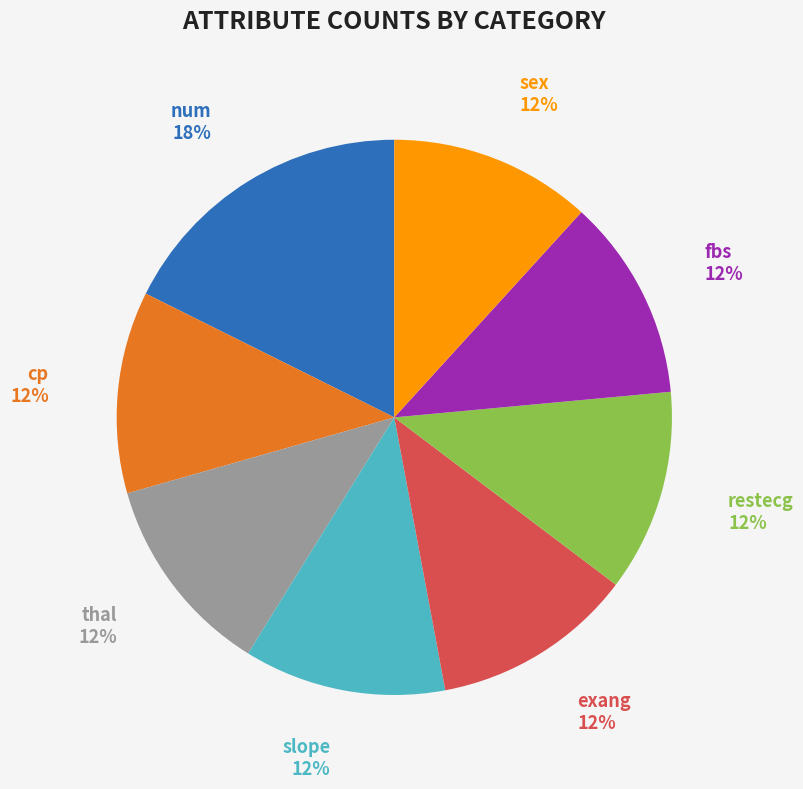

To the nearest percent, what is the average slice percentage?

12%